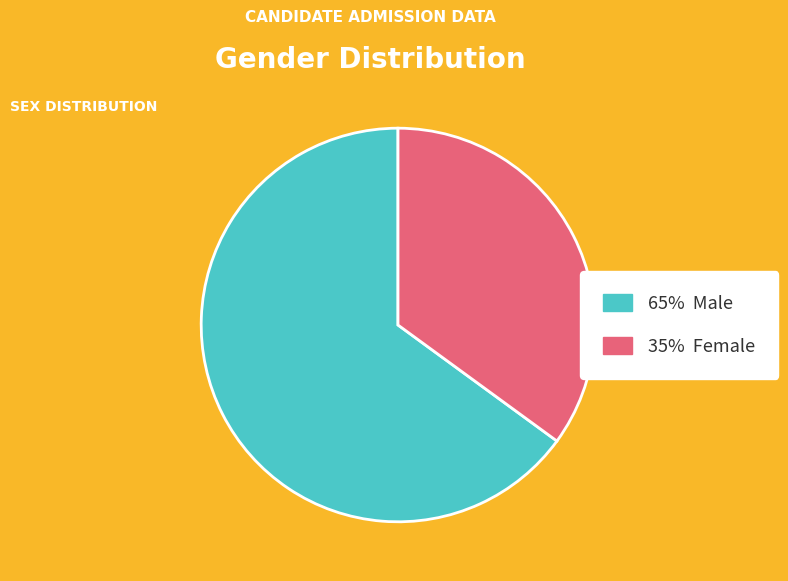

Is there a majority slice in this chart?

Yes